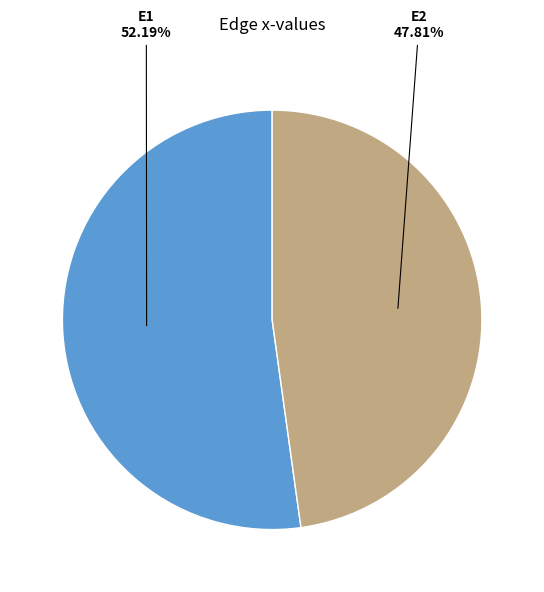

How many slices are in this pie chart?

2